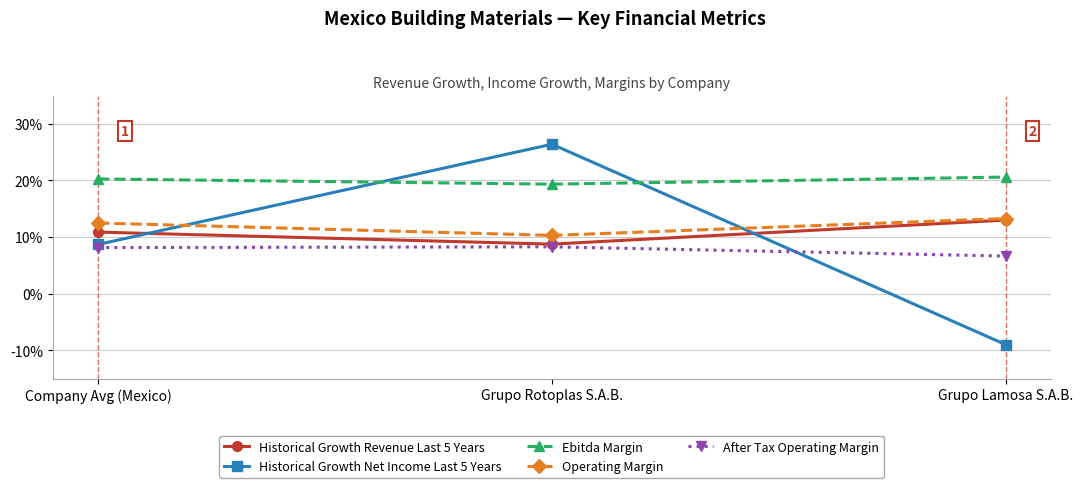

At which label does Ebitda Margin reach its minimum?

Grupo Rotoplas S.A.B.